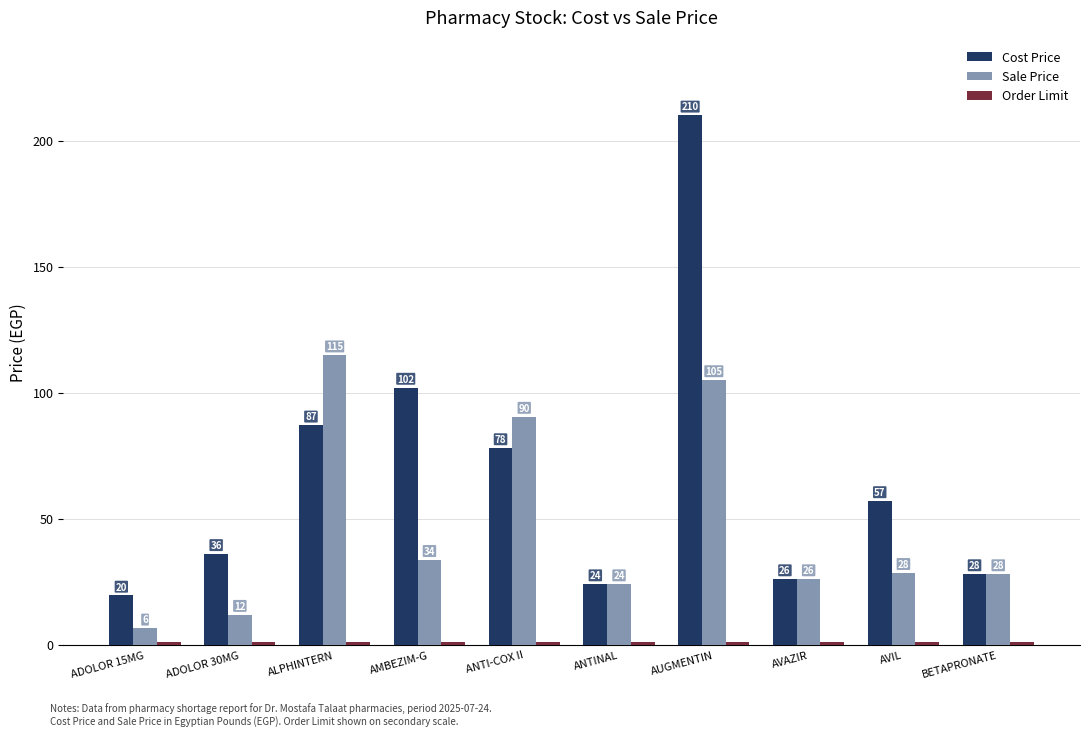

Which label corresponds to the largest value in the chart?

AUGMENTIN